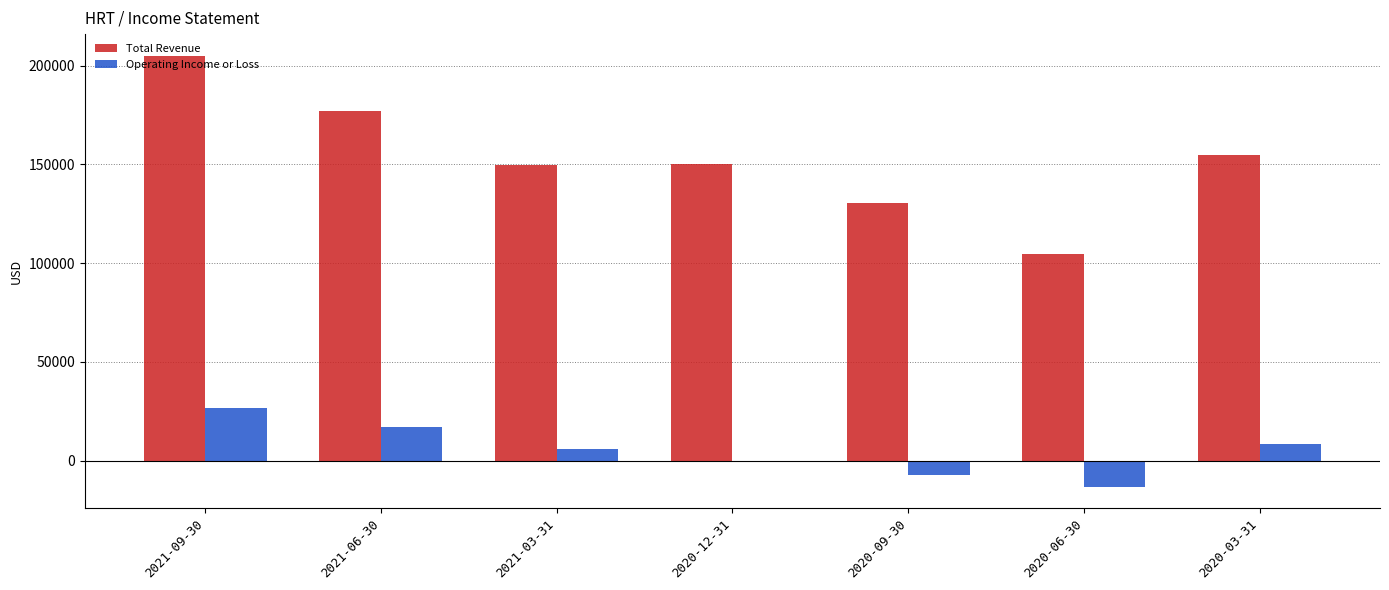

Read the Operating Income or Loss value at 2020-09-30, to the nearest 100.

-7100